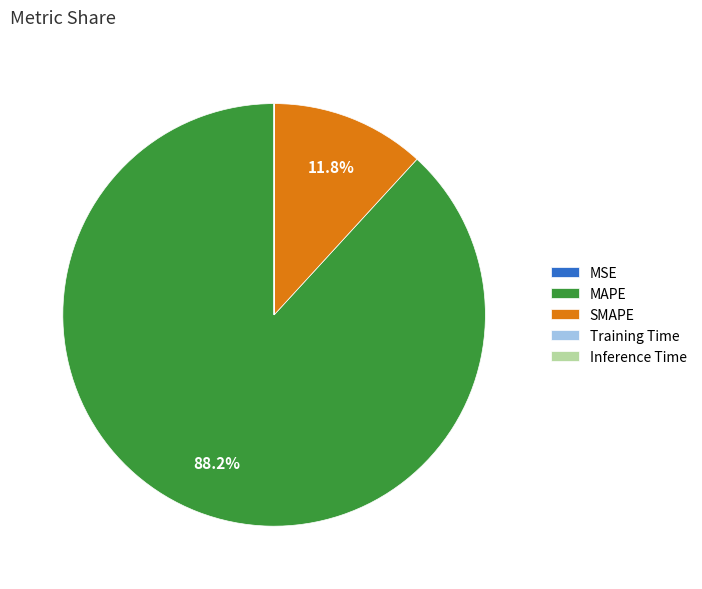

To the nearest percent, what is the difference between the largest and smallest slice percentages?

88%